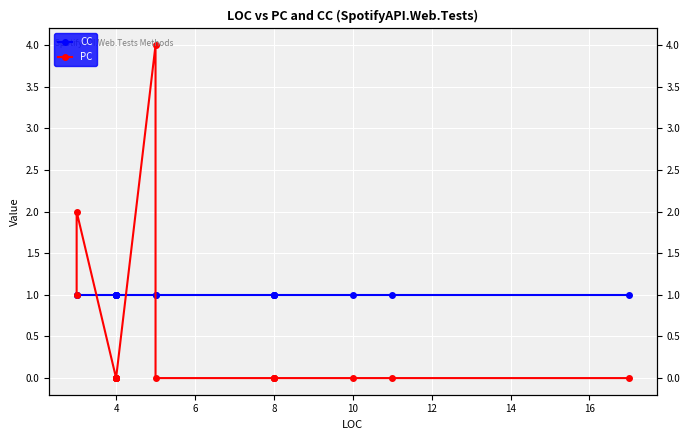

True or false: PC has more than 1 points higher than both neighbors.

True